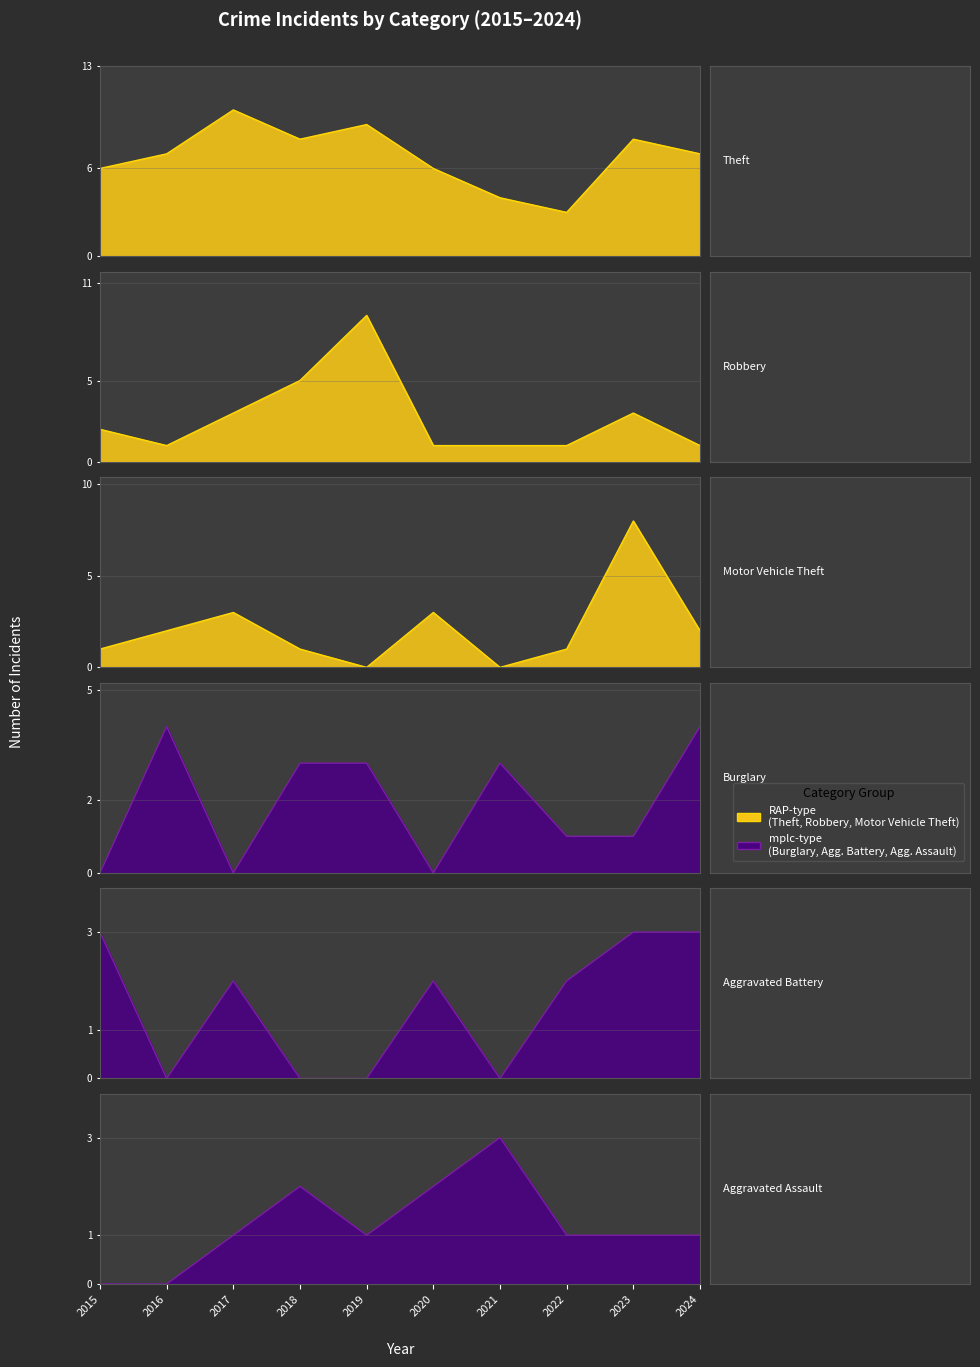

What is the difference between the maximum and minimum values in the Aggravated Battery series?

3